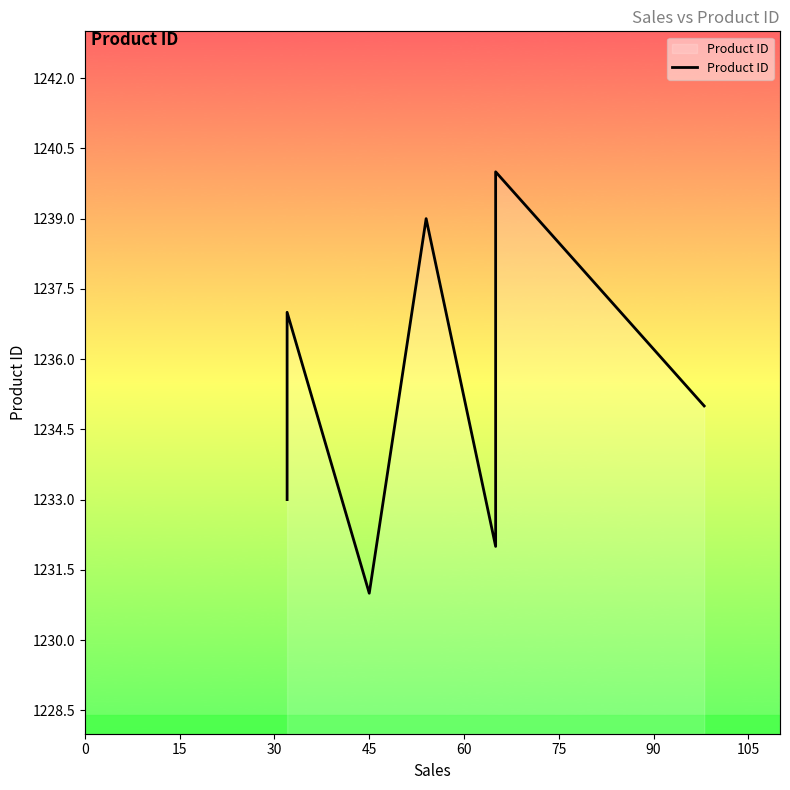

The chart shows a value of 1808 at 9. True or false?

False